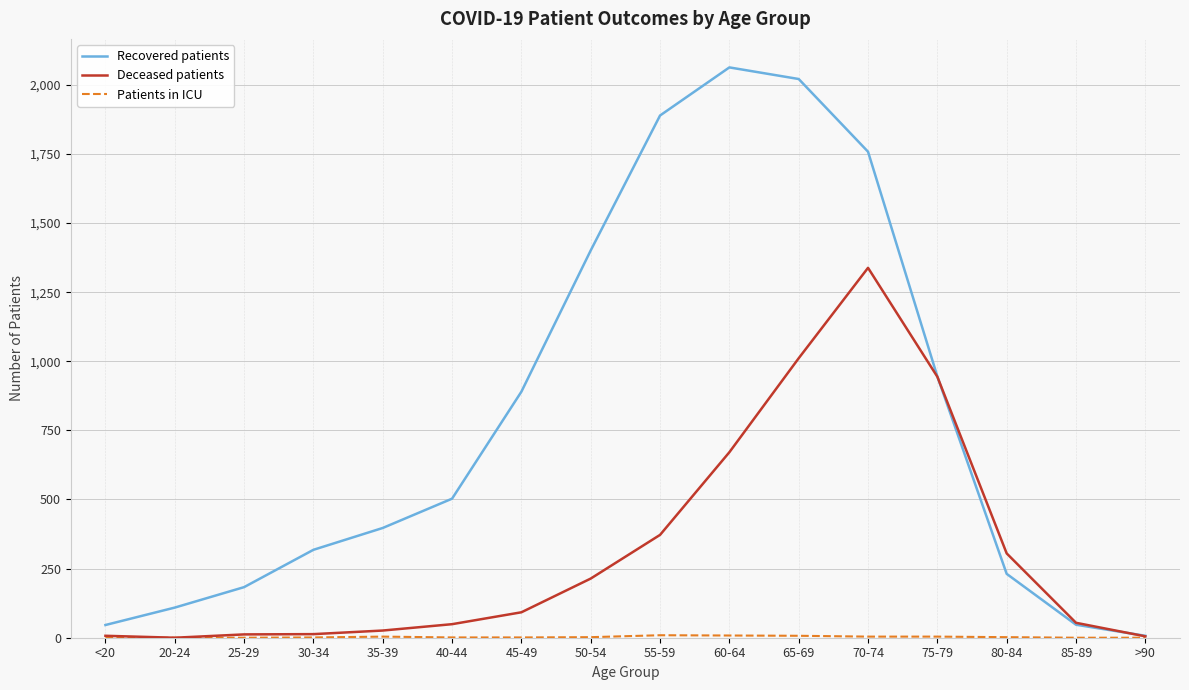

Does the chart display data point markers on the line(s)?

No